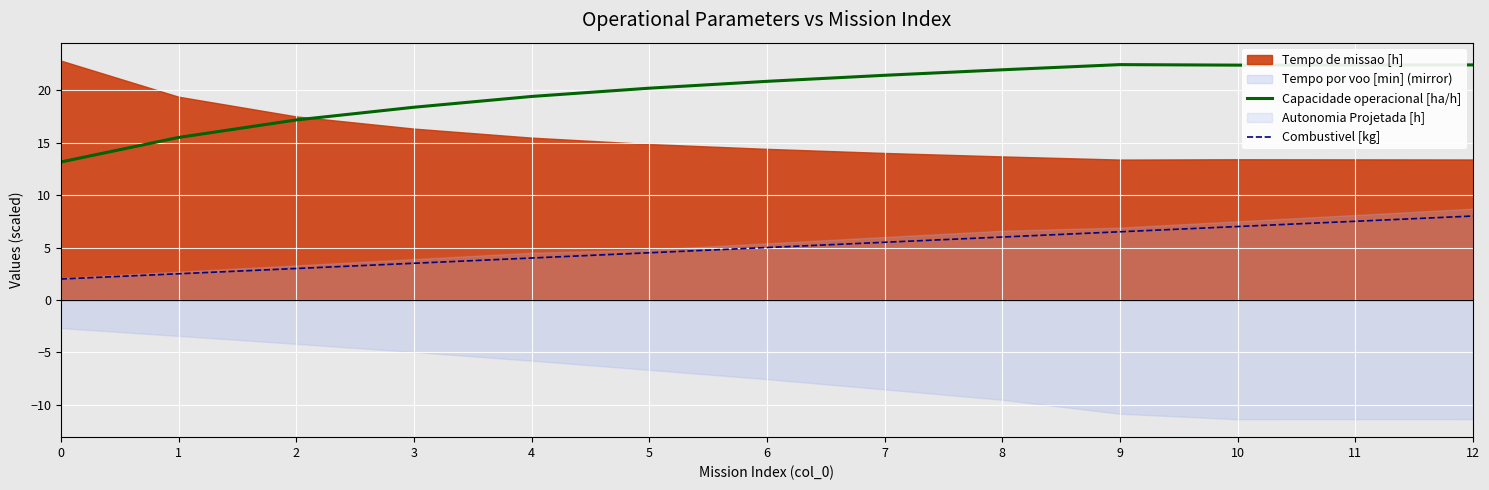

True or false: Capacidade operacional [ha/h] and Combustivel [kg] intersect in this chart.

False